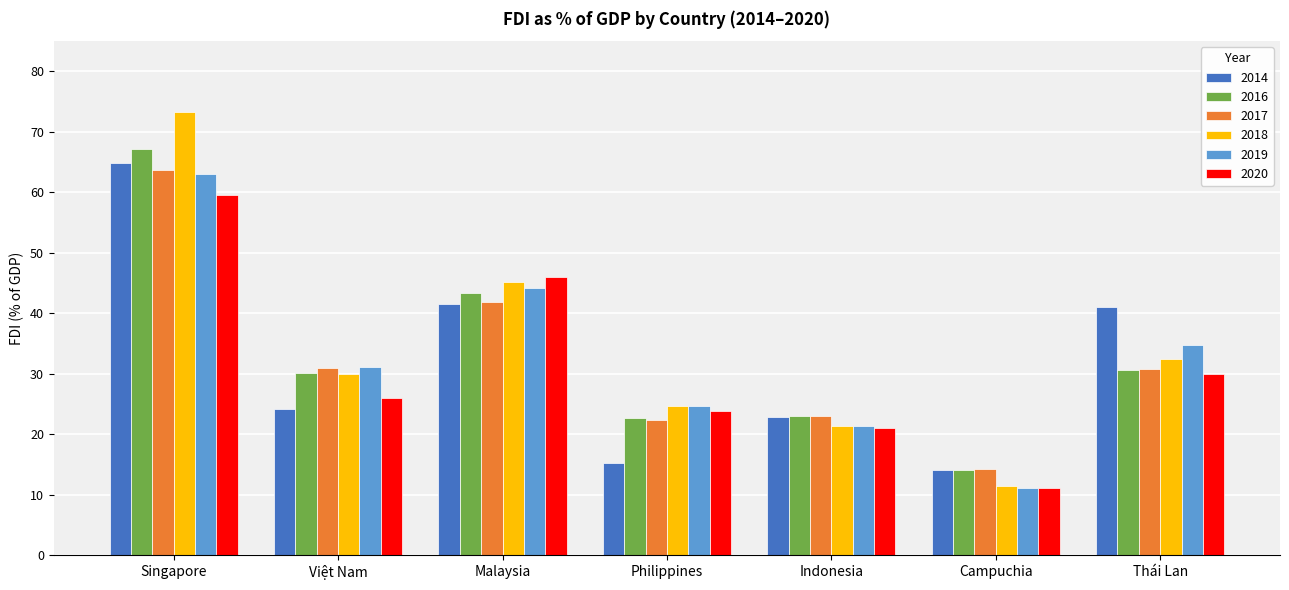

What is the sum of the 2014 values at Việt Nam and Philippines?

39.4